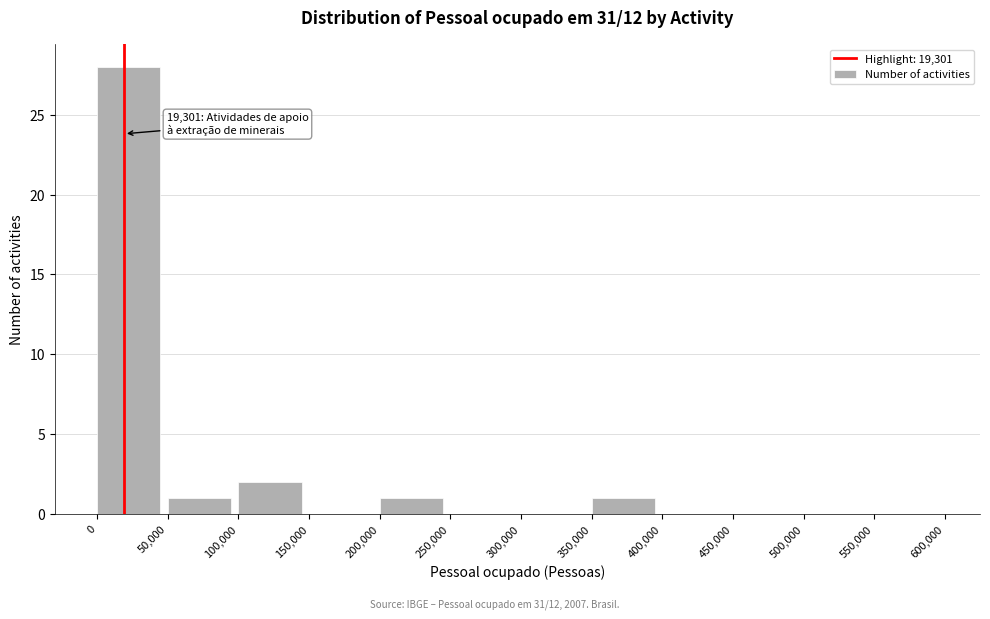

Which range on the x-axis has the tallest bar?

0 to 50,000